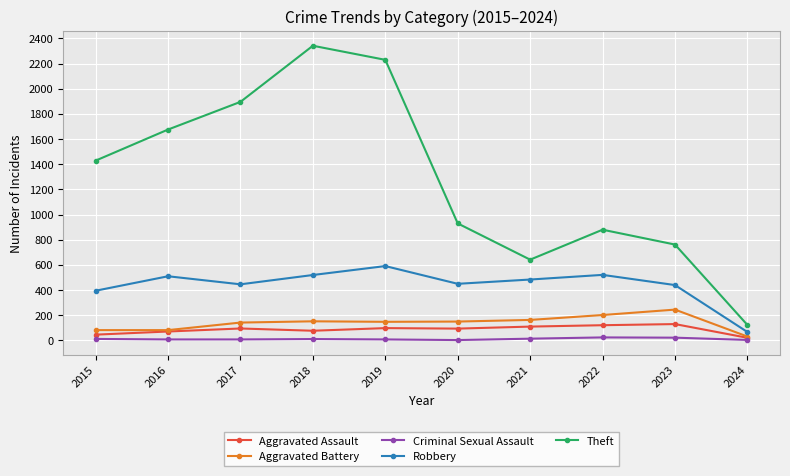

Which series has the largest total across all categories?

Theft